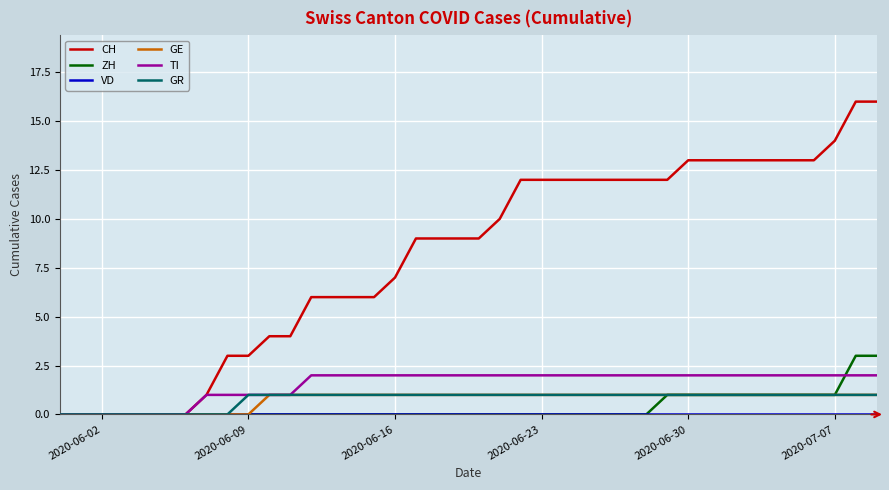

Which series has the largest total across all categories?

CH